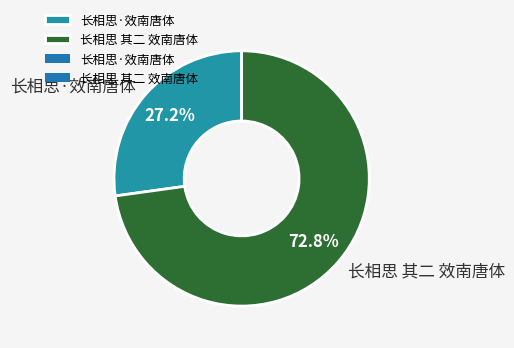

To the nearest percent, what portion does 长相思 其二 效南唐体 represent?

73%